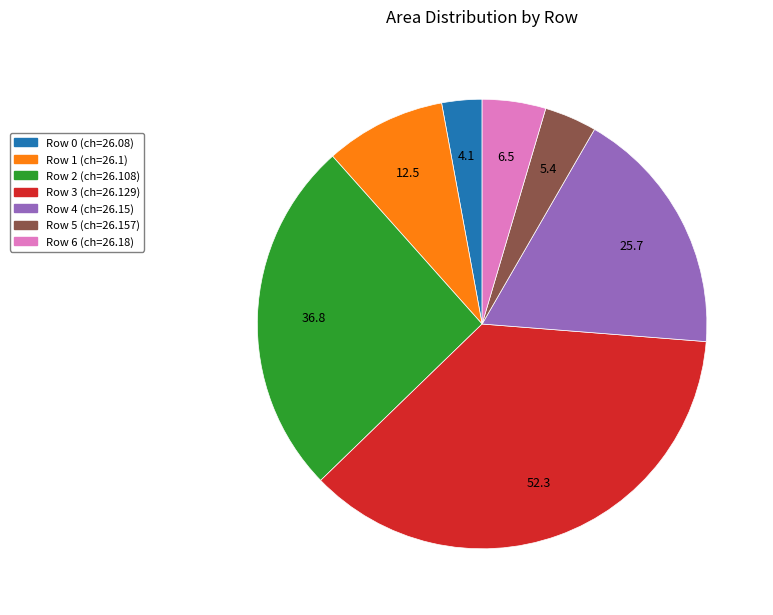

Rank the categories by value from lowest to highest.

Row 0, Row 5, Row 6, Row 1, Row 4, Row 2, Row 3